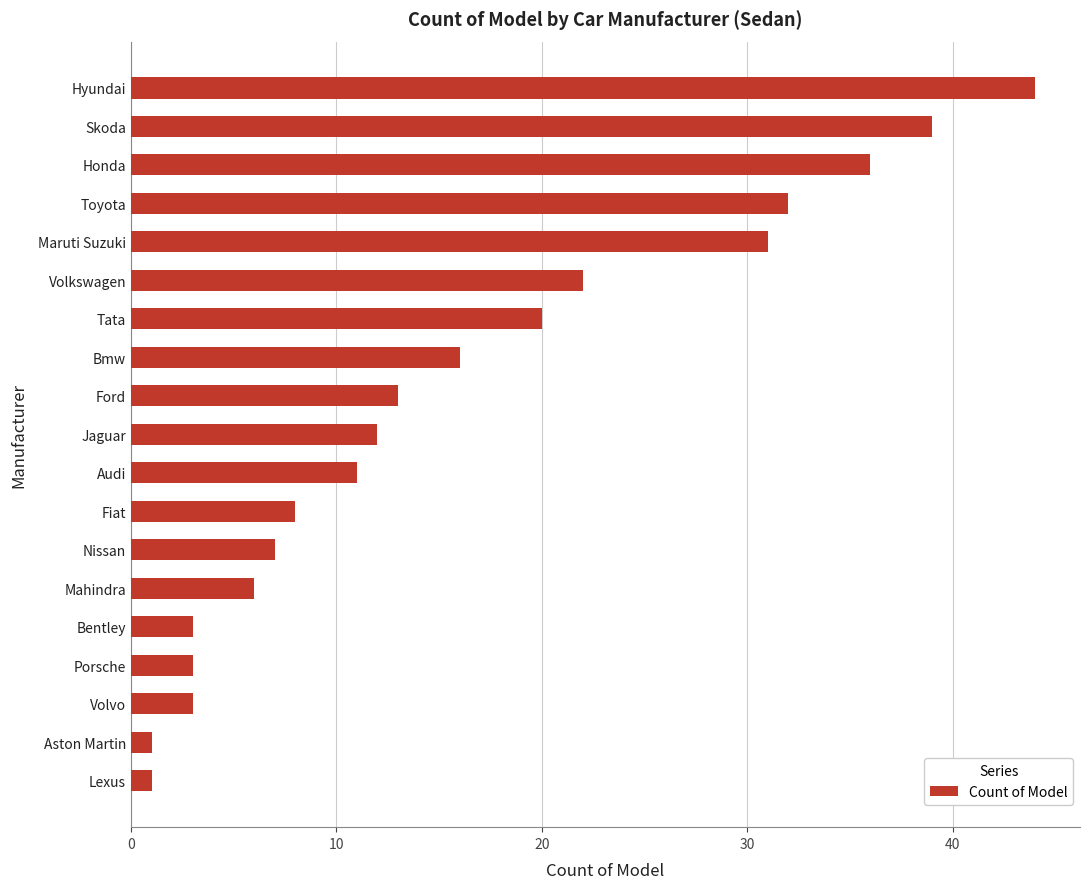

Where is the data nearest to the value 22?

Volkswagen